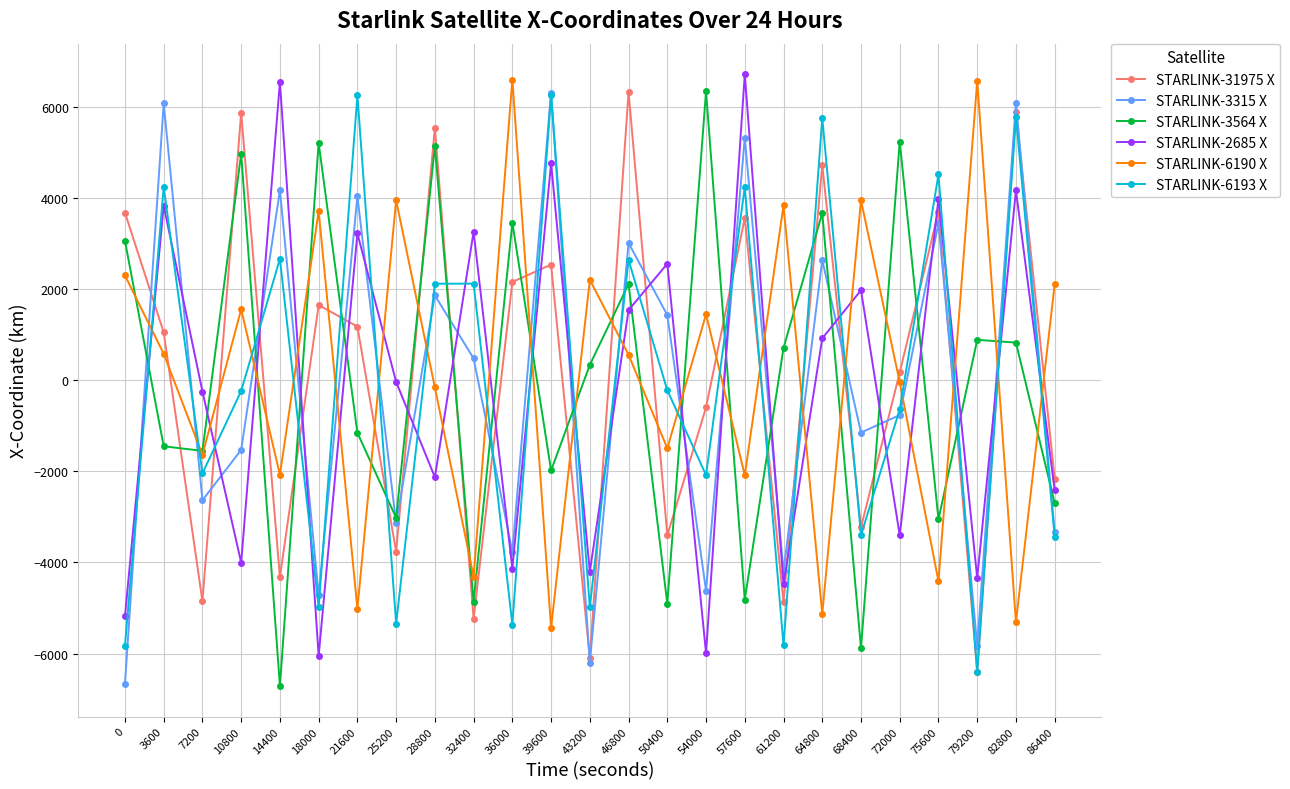

What value does the STARLINK-31975 X series have at 39600?

2538.9